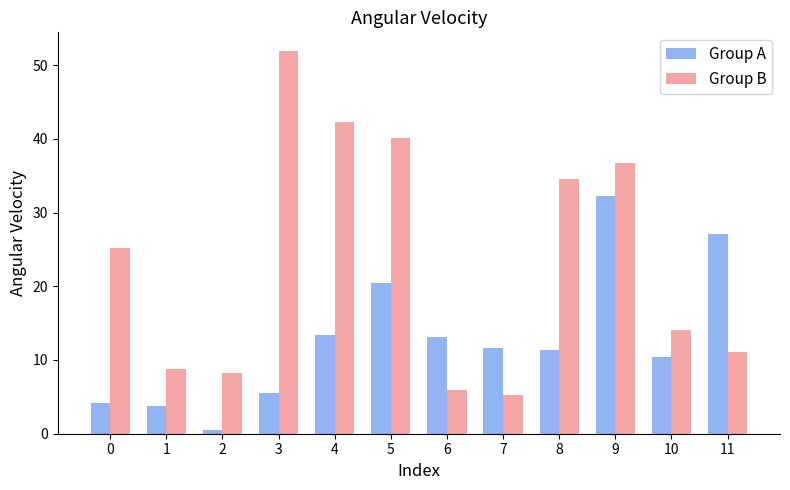

What is the approximate value of Group A at 8?

11.4